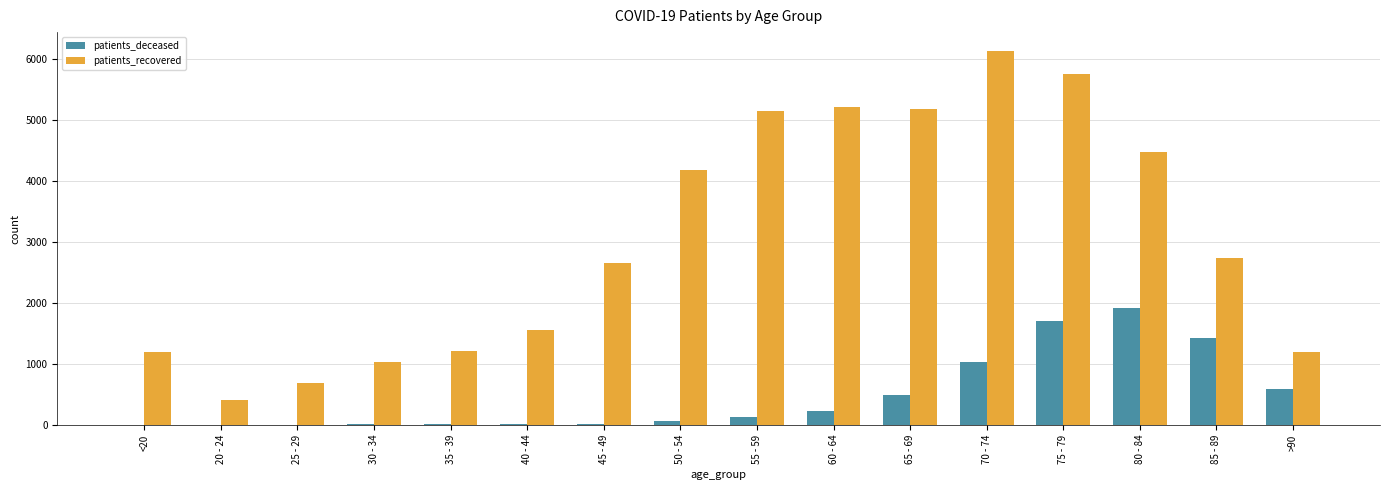

What is the sum of all patients_deceased values?

7676